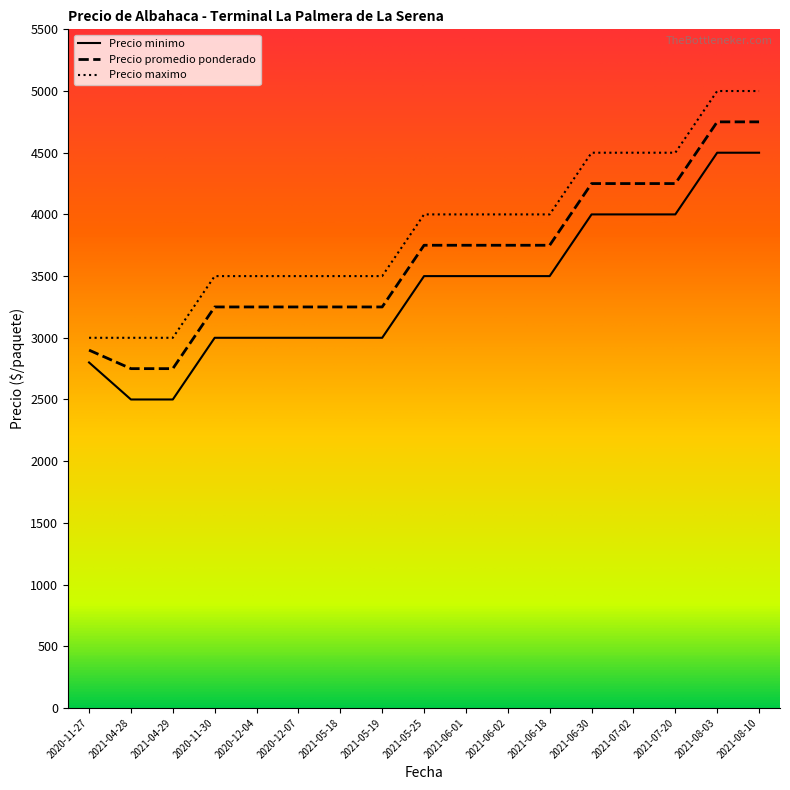

Between 2021-07-02 and 2021-04-29, which is larger?

2021-07-02